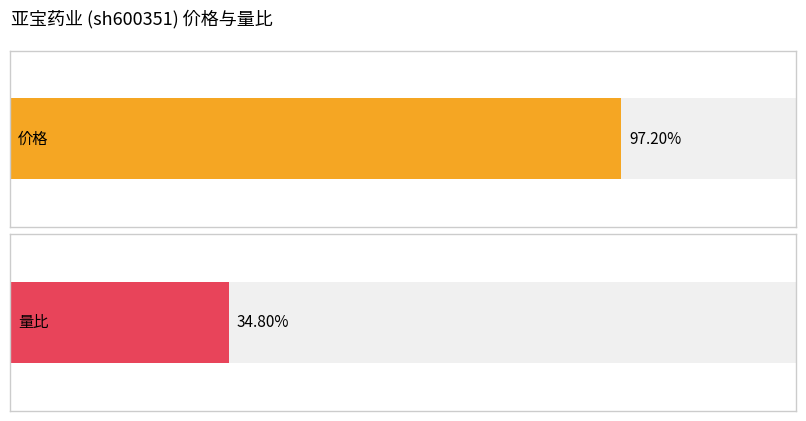

Rank the series by their average value, from highest to lowest.

价格, 量比